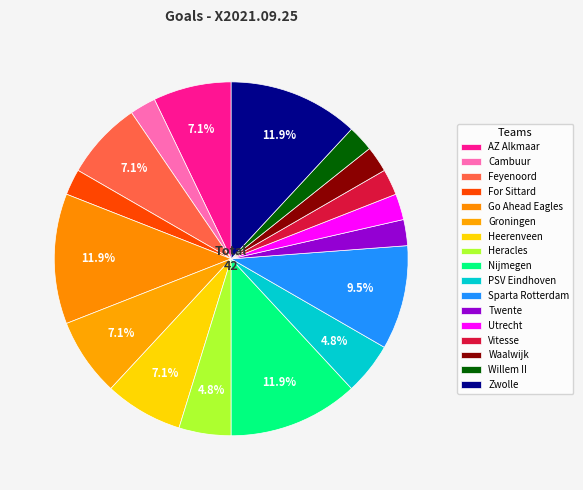

How many segments does this pie chart have?

17